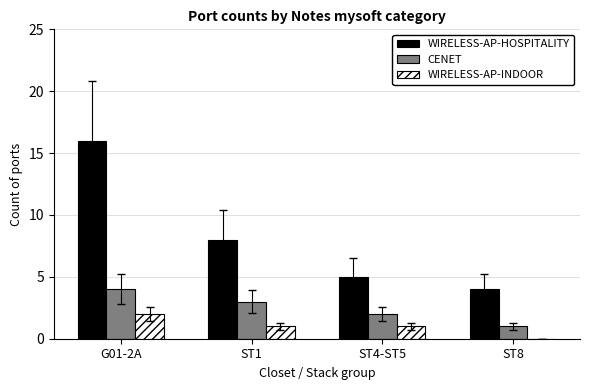

At which category does the chart reach its peak across all series?

G01-2A